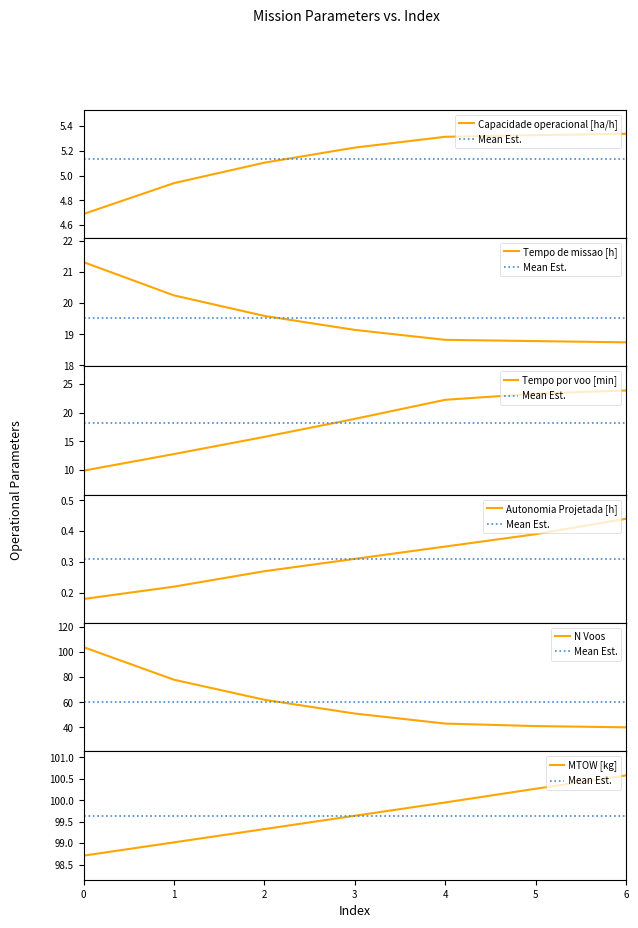

What are all the series names shown in the legend?

Capacidade operacional [ha/h], Tempo de missao [h], Tempo por voo [min], Autonomia Projetada [h], N Voos, MTOW [kg]